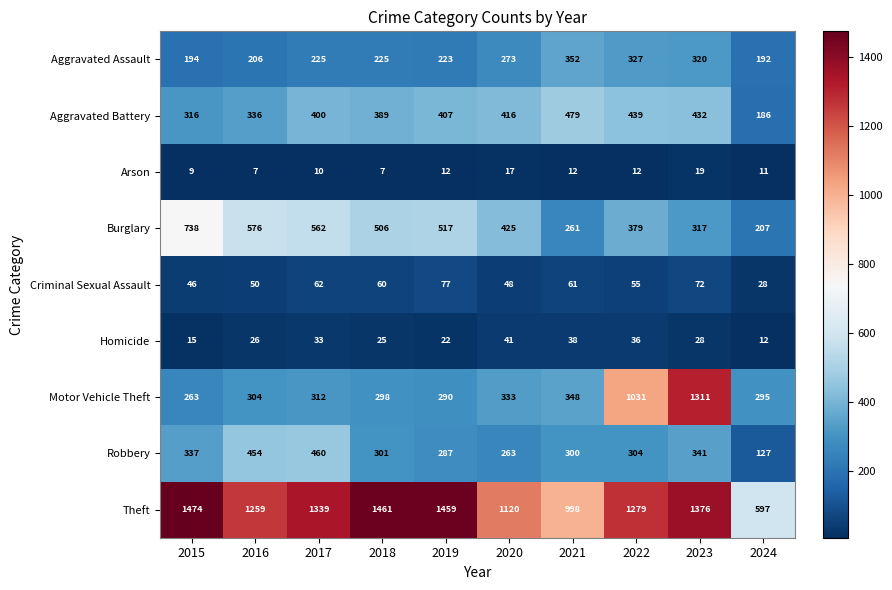

The Aggravated Assault series shows 341 at 2018. True or false?

False